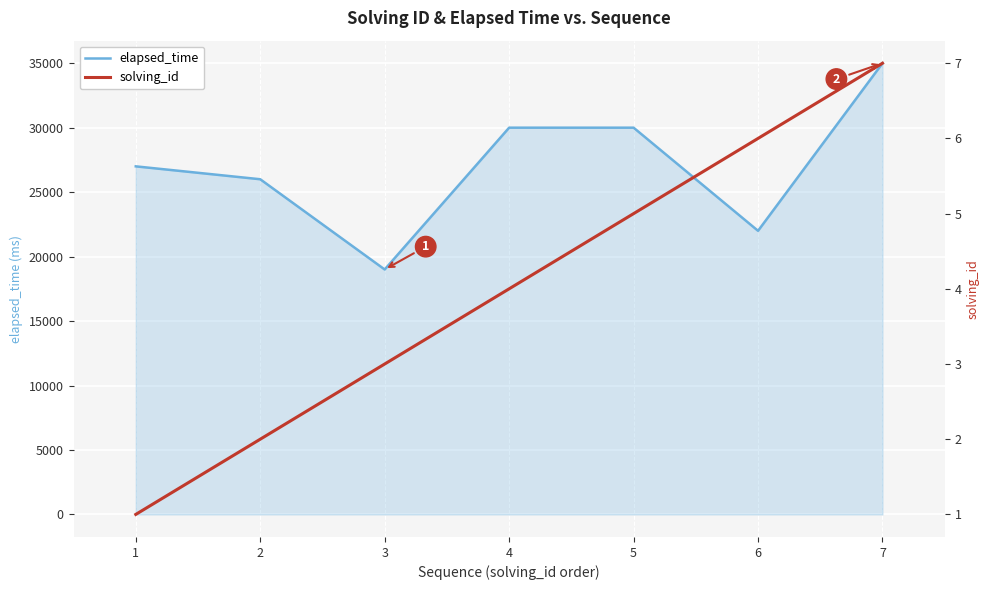

What is the approximate value of elapsed_time at 2?

26000